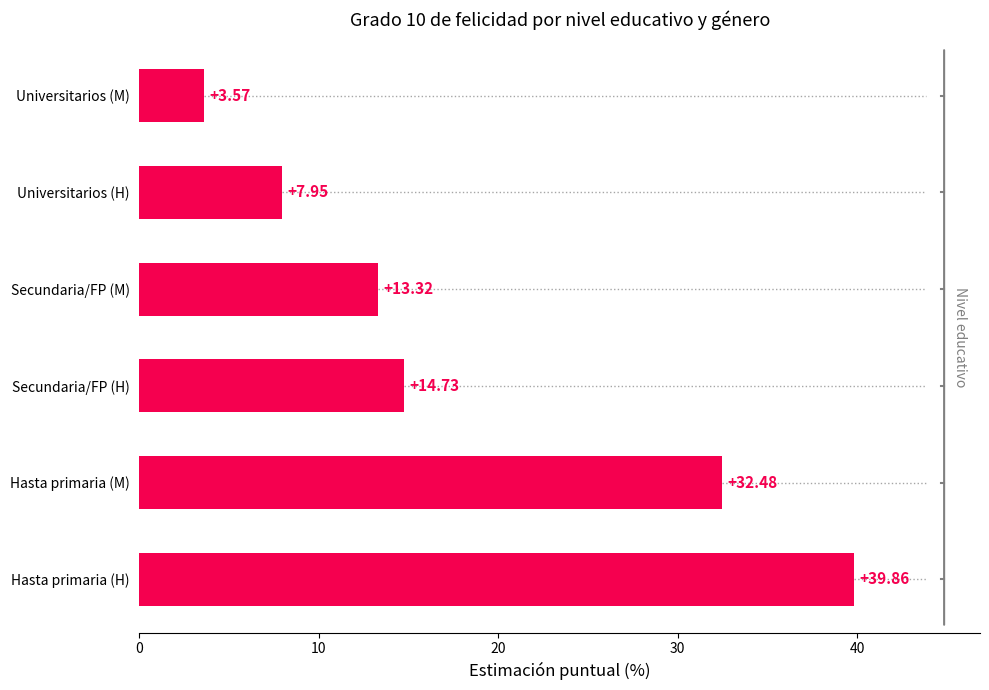

Where is the data nearest to the value 21?

Secundaria/FP (H)